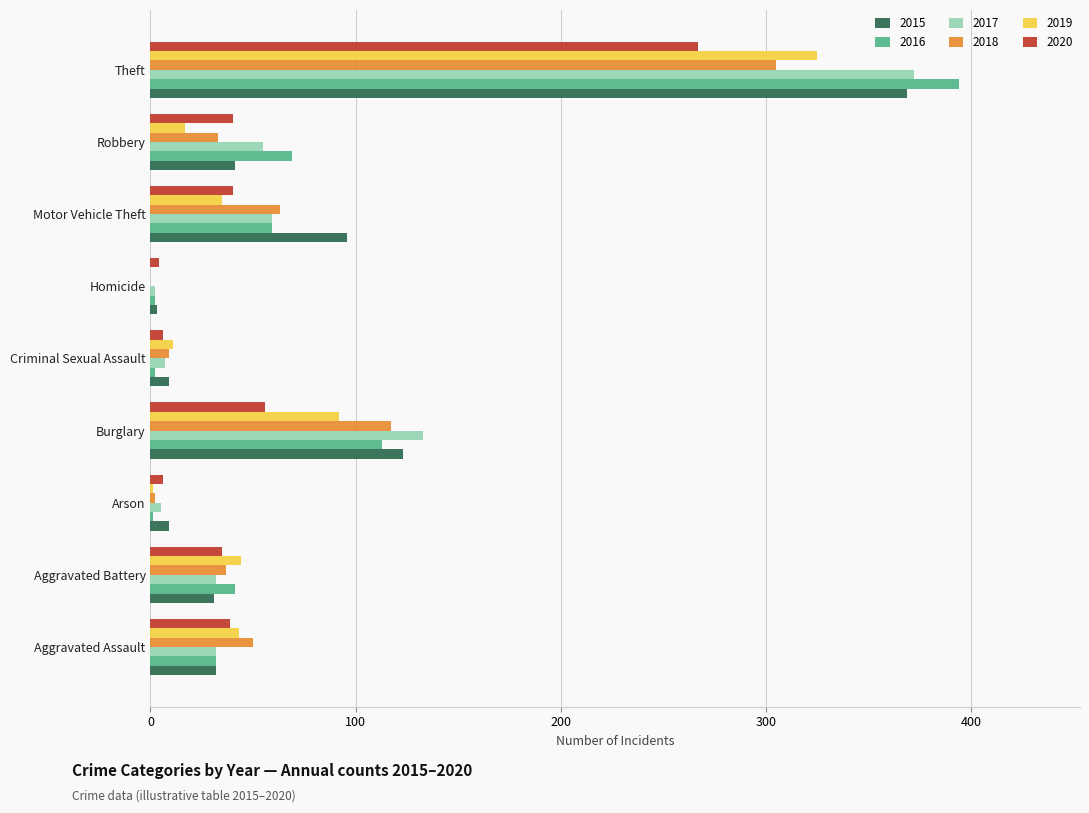

Between Aggravated Battery and Criminal Sexual Assault, which series saw the biggest shift?

2016